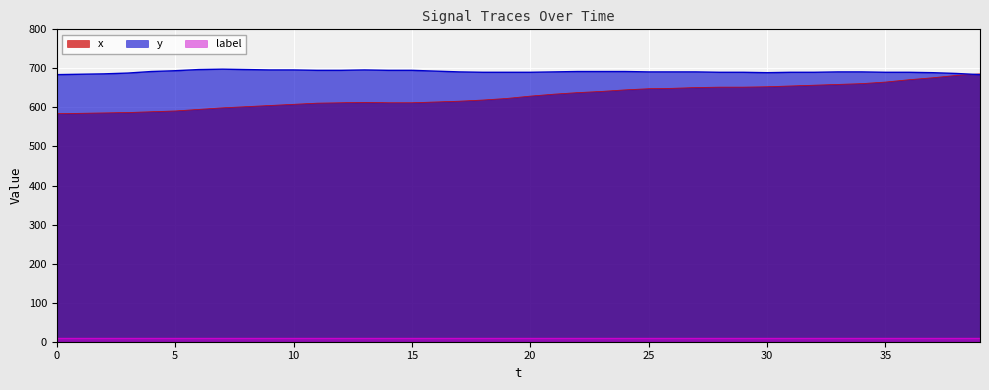

True or false: x has more than 2 points higher than both neighbors.

False